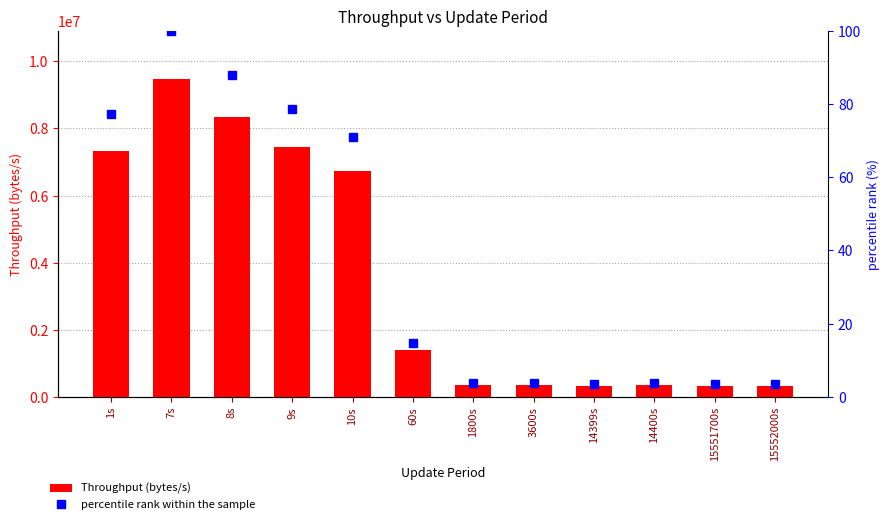

What is the value of the percentile rank within the sample bar at the 9th from the left?

3.6